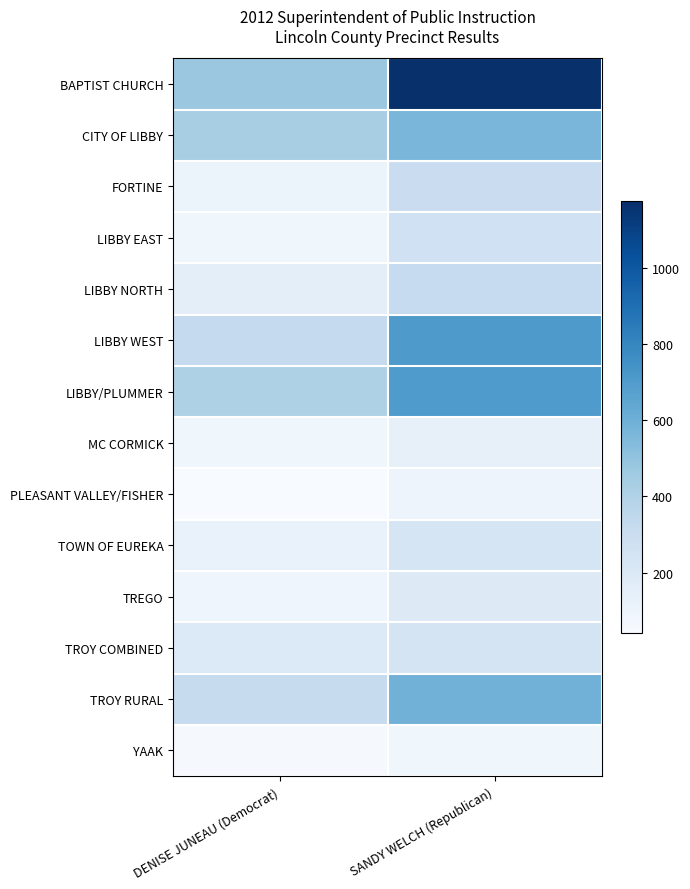

Count the number of categories in the chart.

2